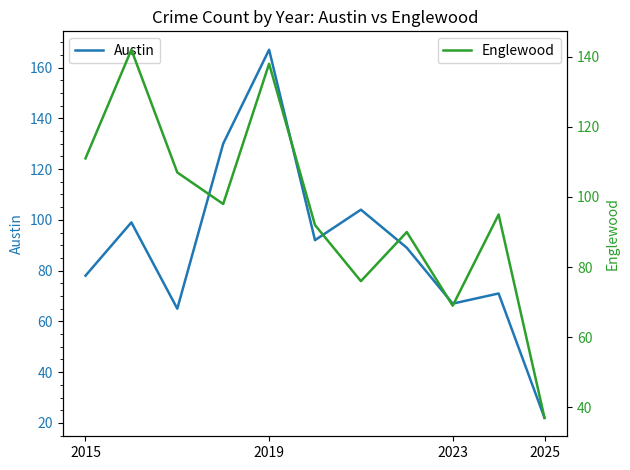

Reading left to right, list all the values displayed in this chart.

Austin: 78	99	65	130	167	92	104	89	67	71	22
Englewood: 111	142	107	98	138	92	76	90	69	95	37